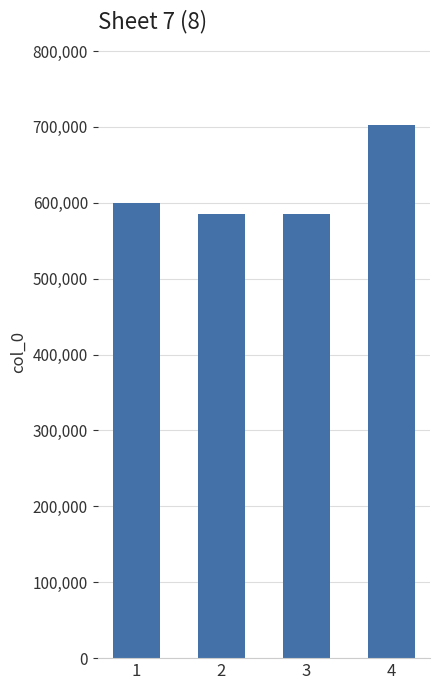

What is the difference between the maximum and minimum values?

116368